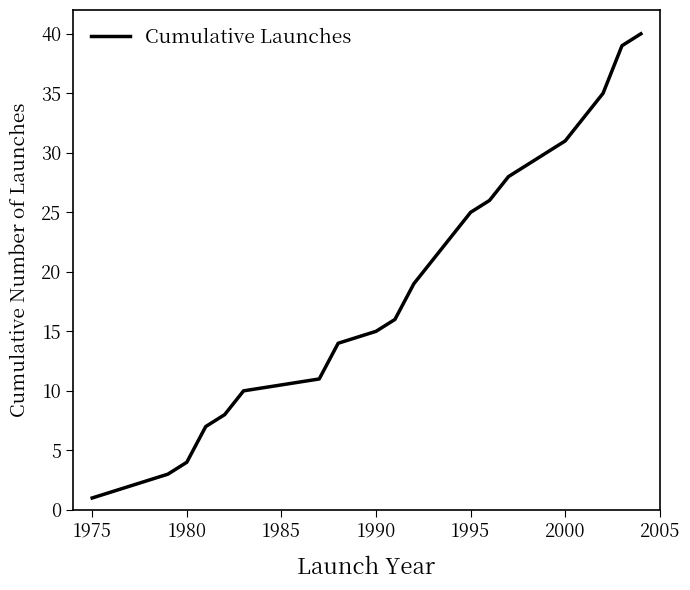

What is the difference between the maximum and minimum values?

39